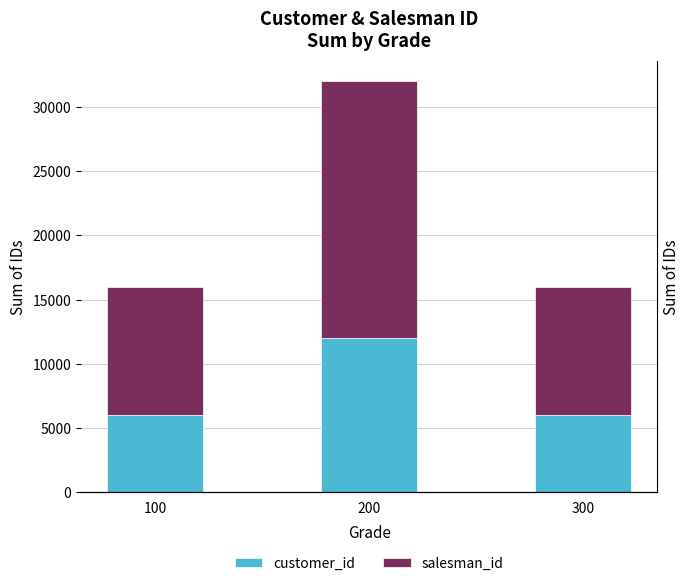

Which series has the largest range (max minus min)?

salesman_id